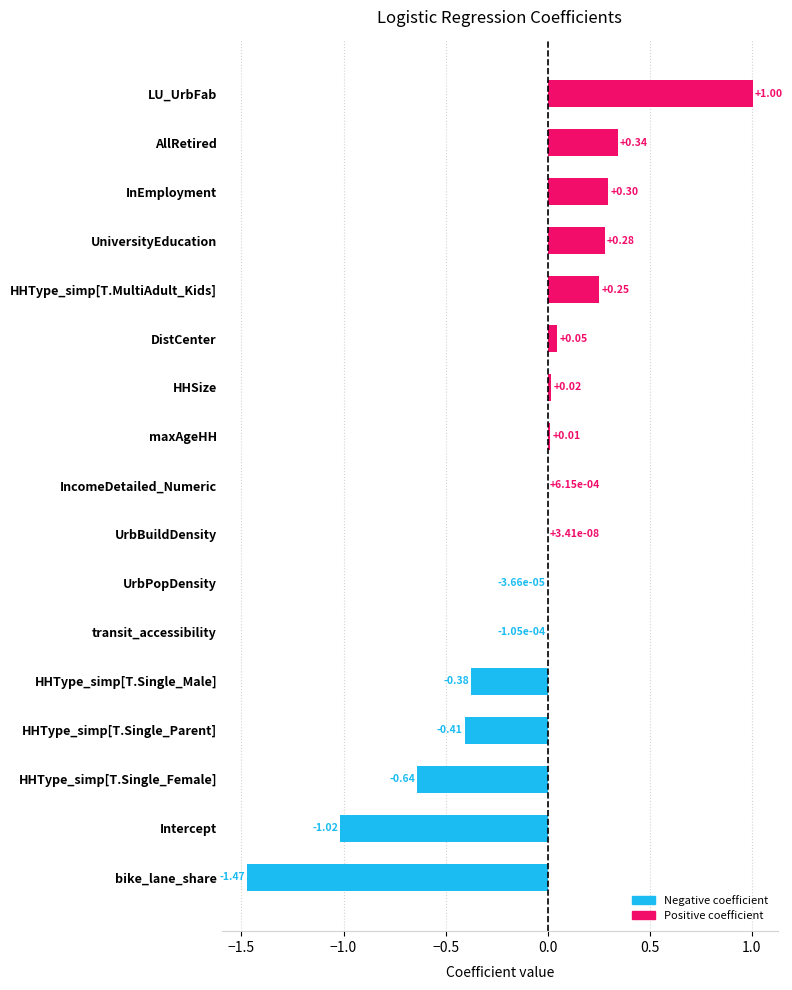

What is the change in value from bike_lane_share to UrbBuildDensity?

+1.5